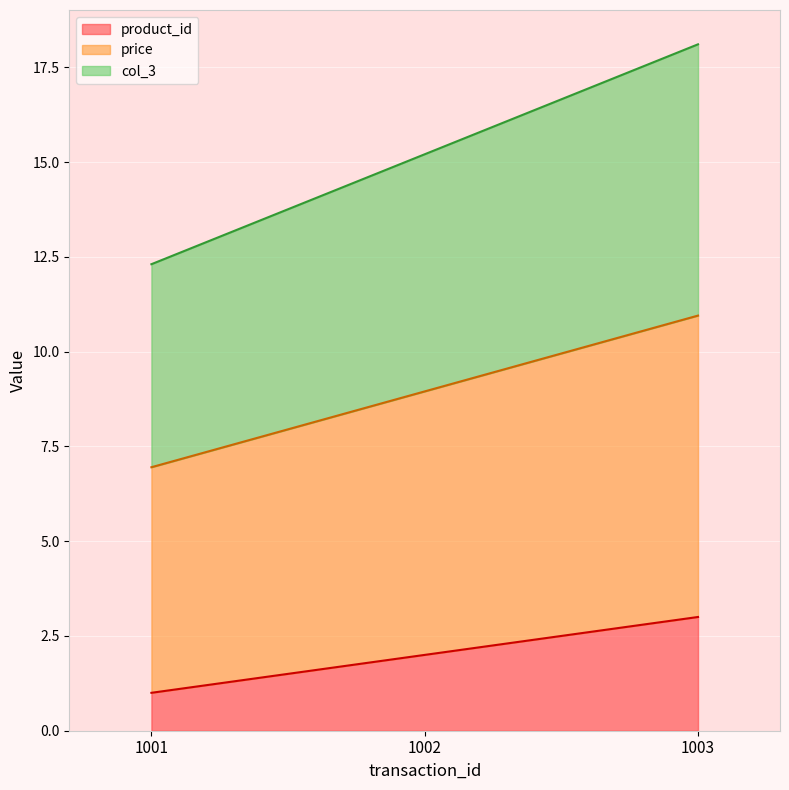

Which category has the highest value in the price series?

1003